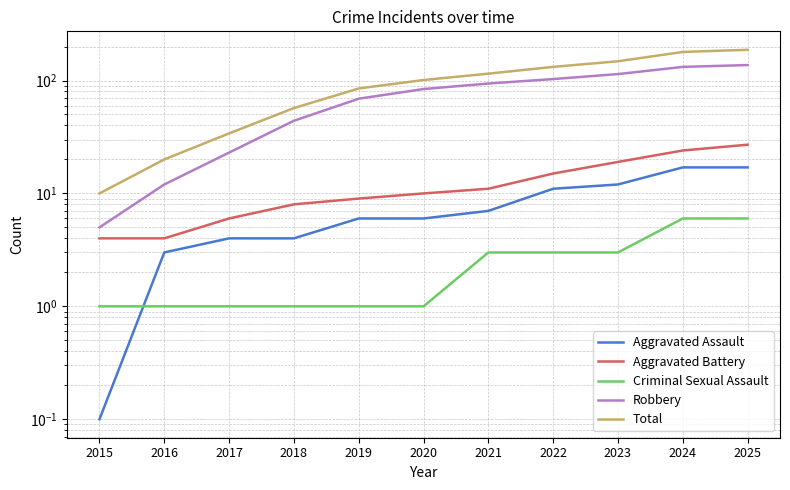

True or false: Aggravated Assault and Total cross at least once.

False